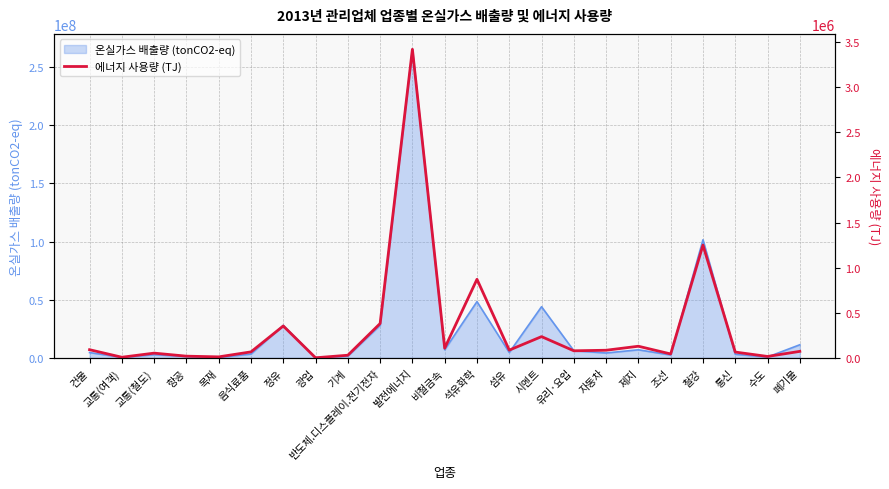

At which label does the data first exceed 78967?

건물